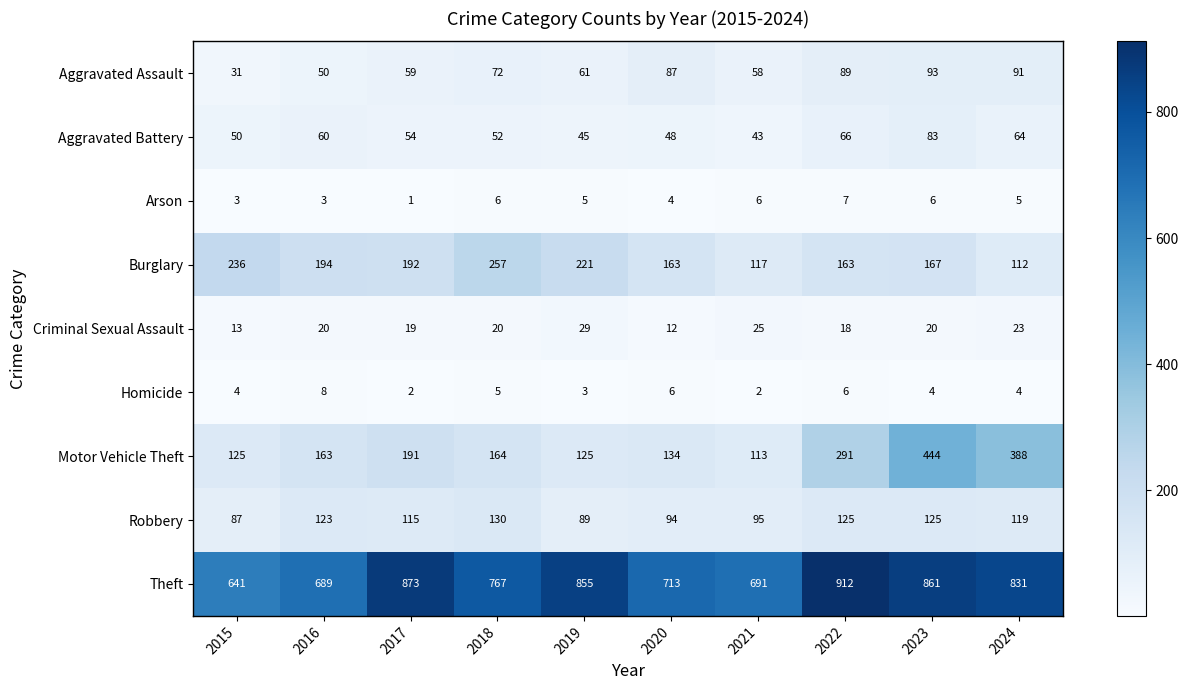

Count the number of categories in the chart.

10